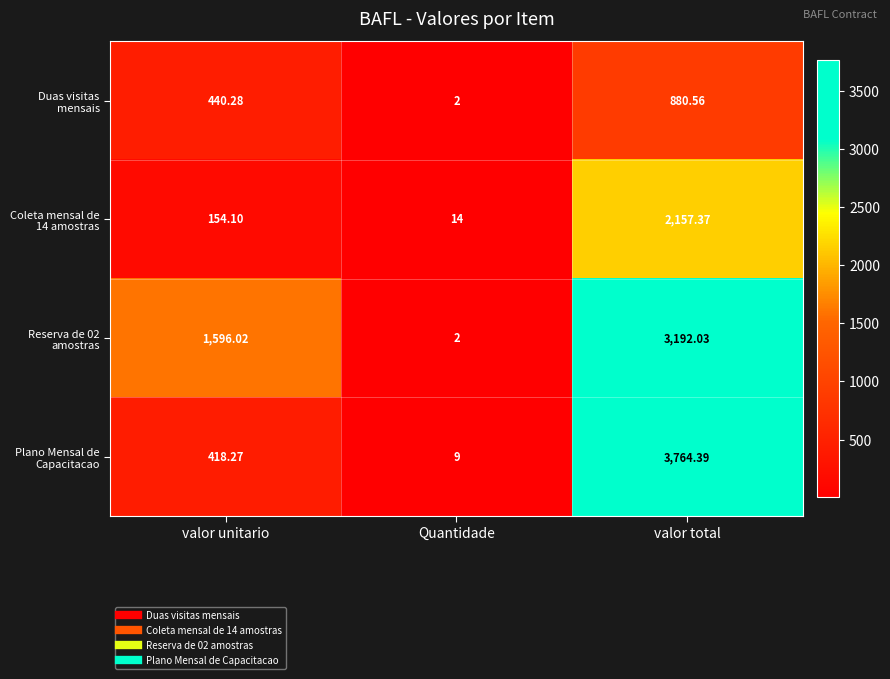

Which category has the highest value across all series?

valor total